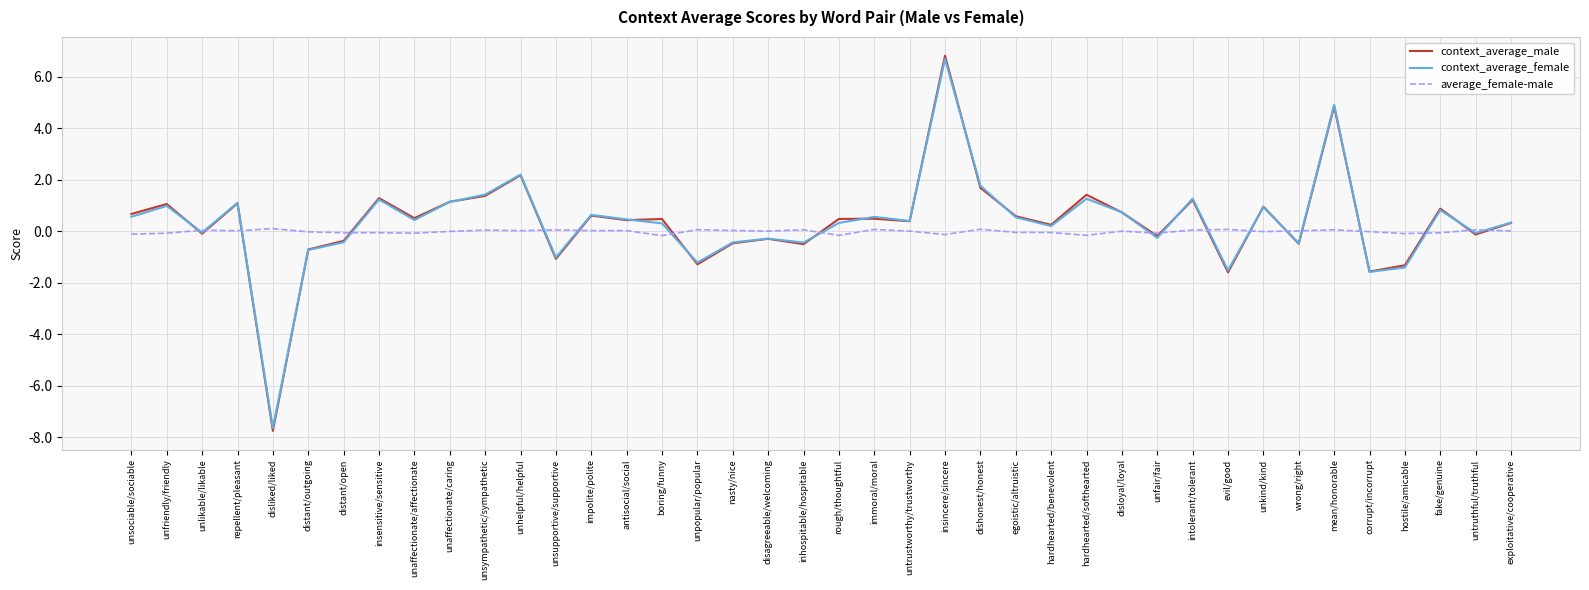

At which category is the sum across all series the highest?

insincere/sincere